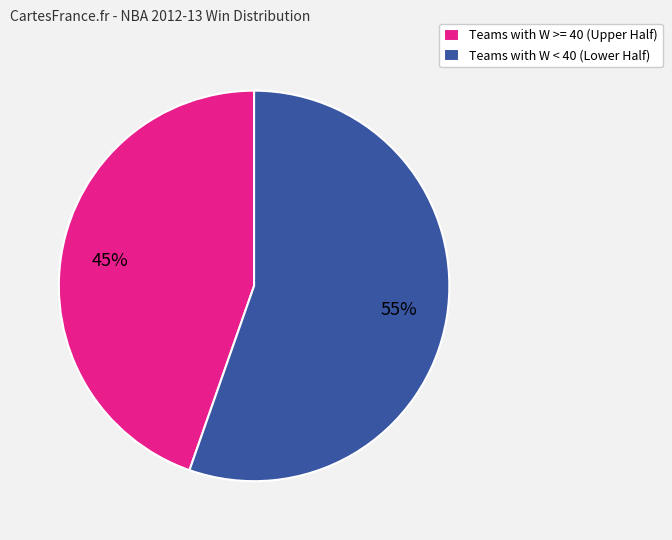

Which slice is the largest?

Teams with W < 40 (Lower Half)